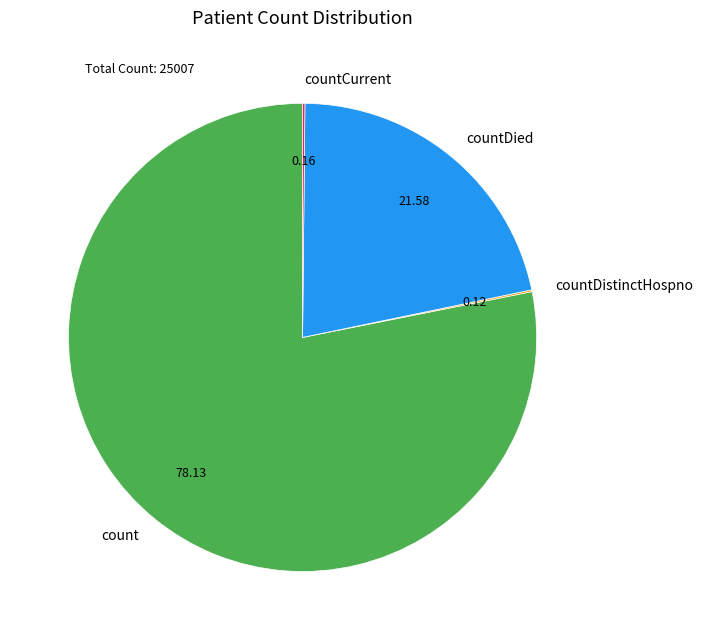

Which slice is the largest?

count